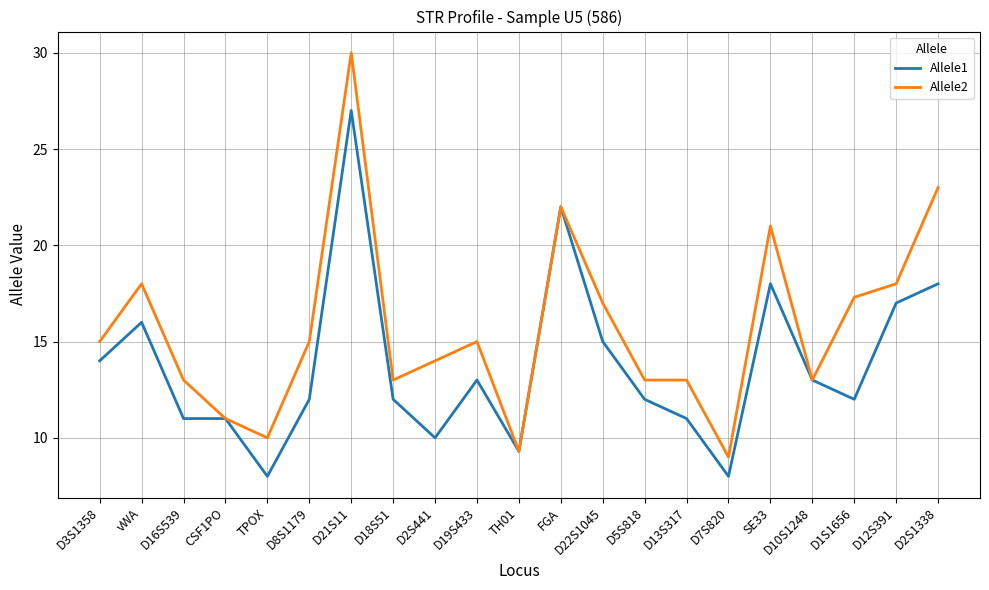

How many series are shown in this chart?

2